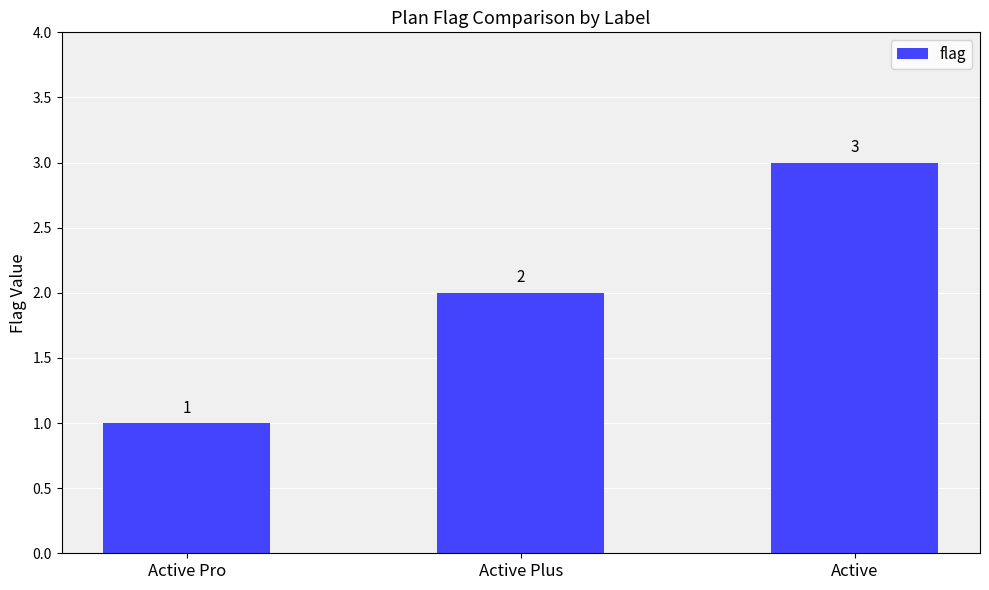

Between Active and Active Plus, which is larger?

Active